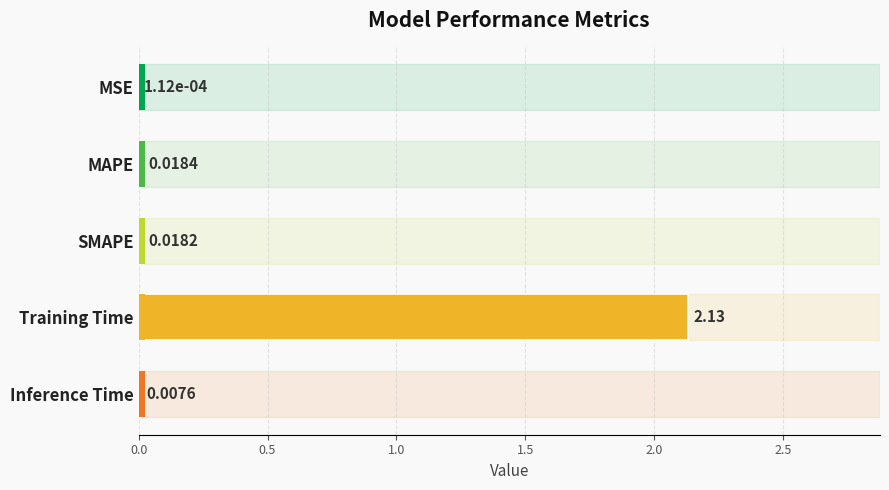

True or false: the data shows 0.0 at 2.0.

False